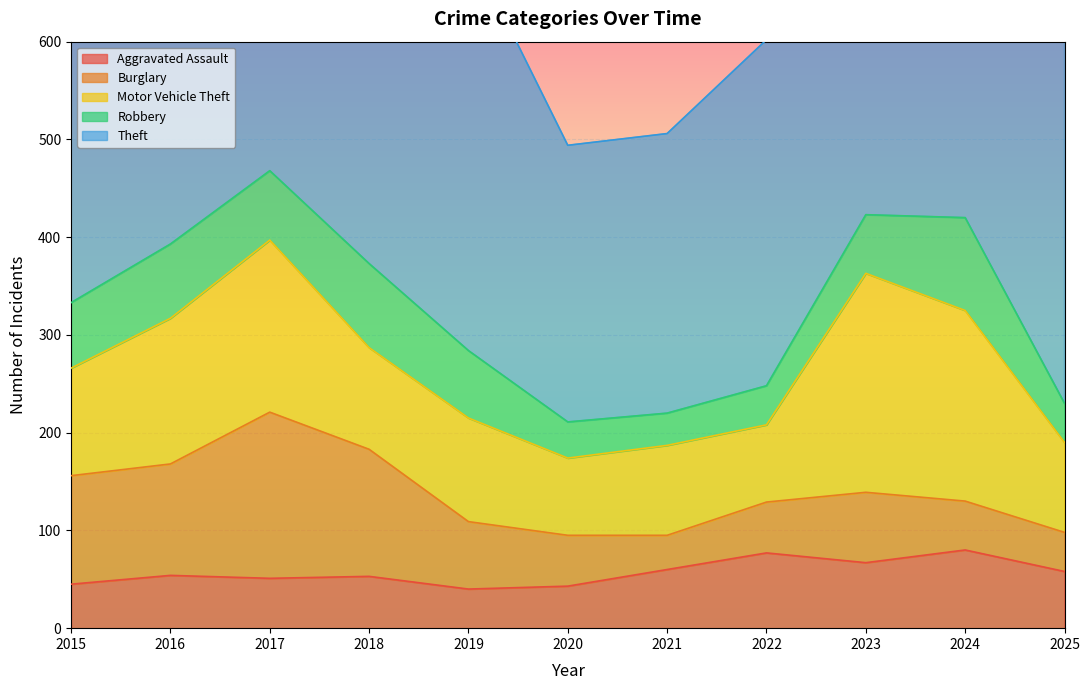

What is the difference between the maximum and second lowest values in the Theft series?

240